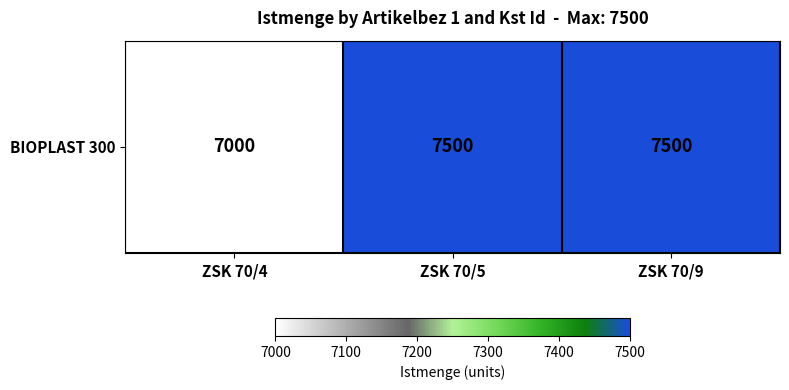

Between ZSK 70/9 and ZSK 70/4, which is larger?

ZSK 70/9